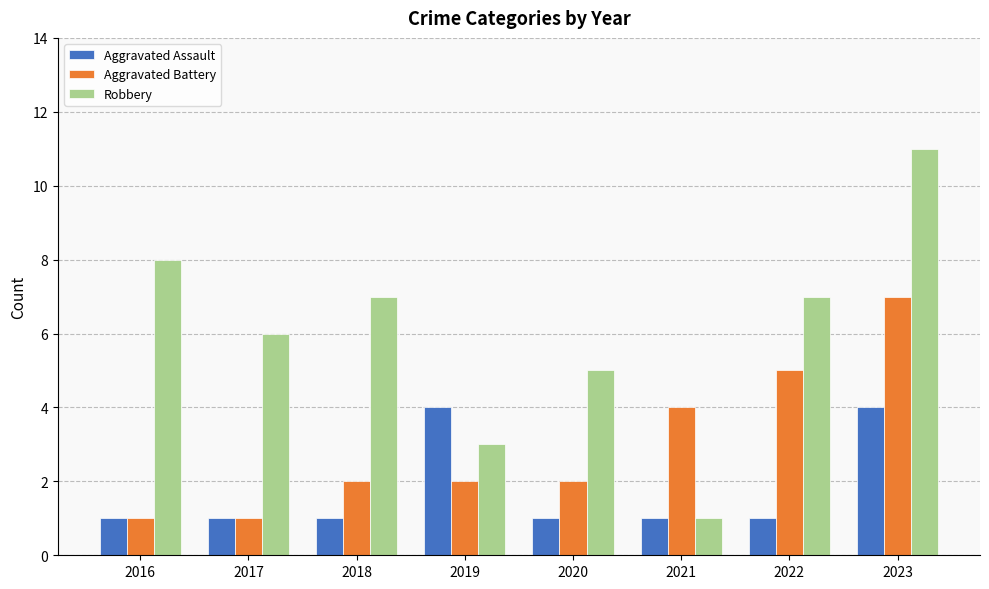

What is the value of the Robbery bar at the 5th from the left?

5